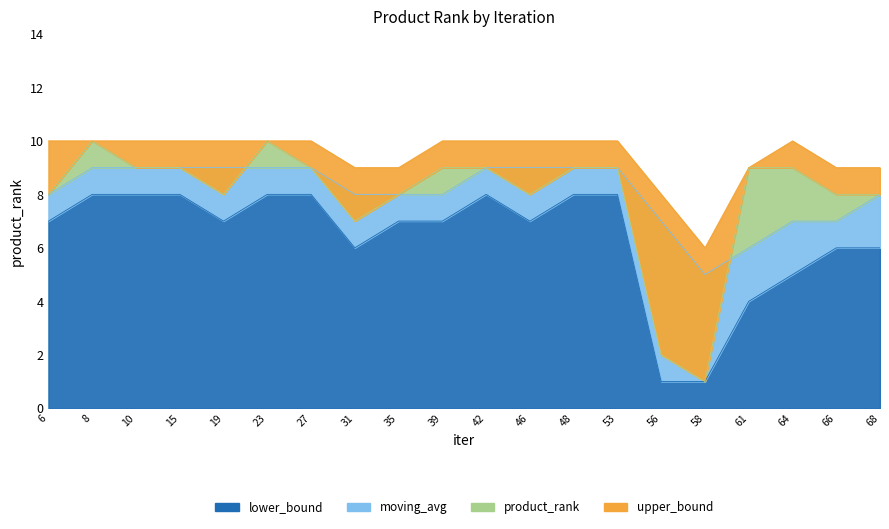

True or false: product_rank has a value of 8 at 66.

True